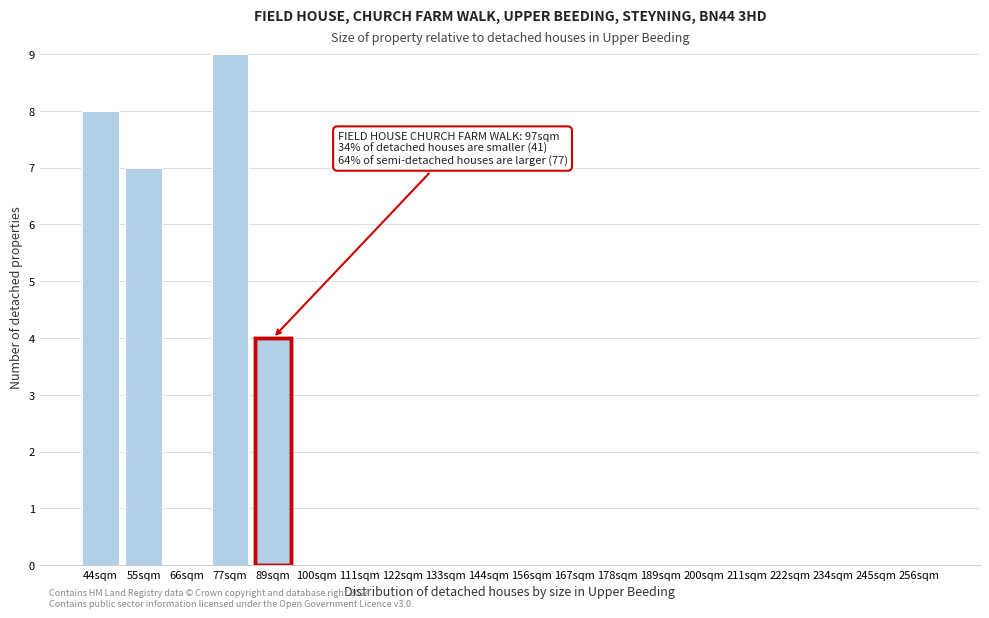

Reading left to right, extract all data points from this chart.

44sqm=8	55sqm=7	66sqm=0	77sqm=9	89sqm=4	100sqm=0	111sqm=0	122sqm=0	133sqm=0	144sqm=0	156sqm=0	167sqm=0	178sqm=0	189sqm=0	200sqm=0	211sqm=0	222sqm=0	234sqm=0	245sqm=0	256sqm=0